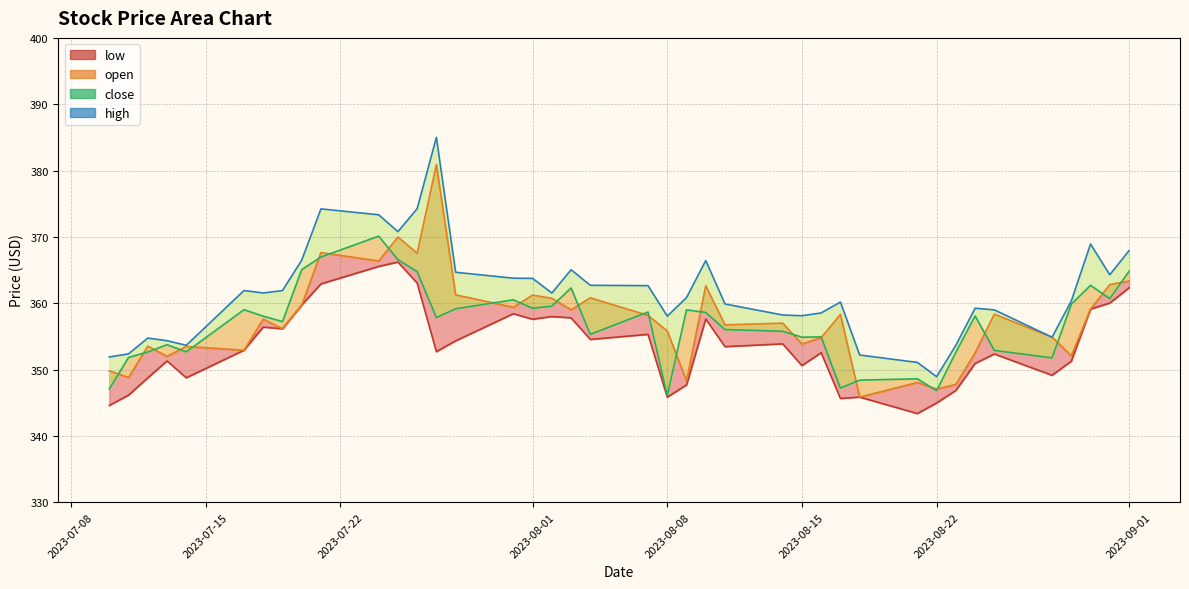

What is the value of the 22nd point from the left?

345.8